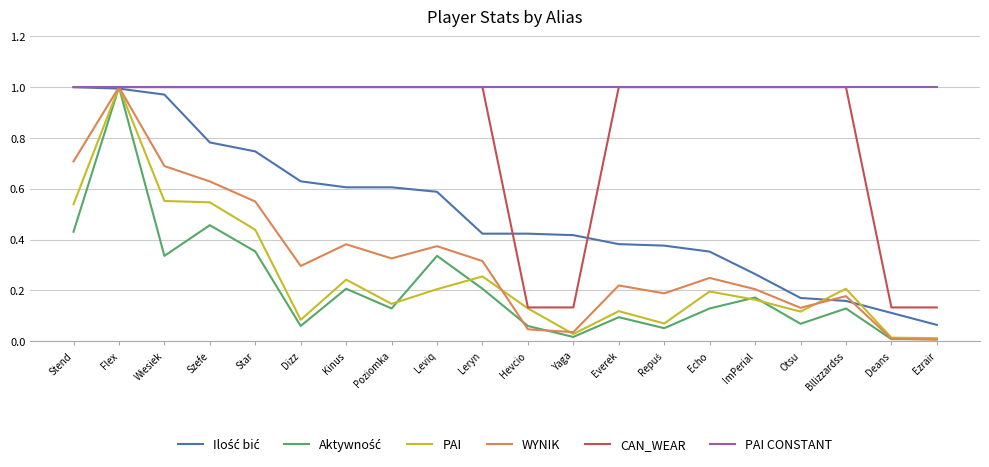

What position from the right is Otsu?

4